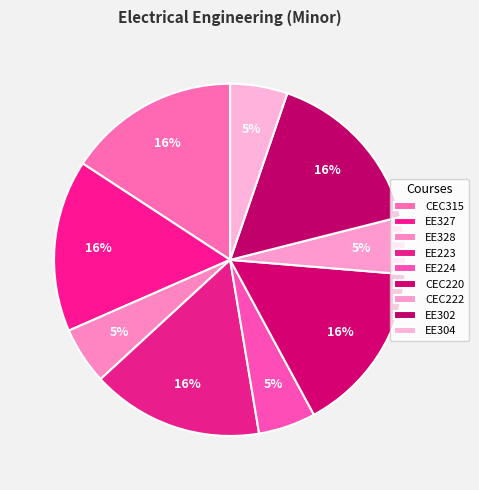

Which category has the smallest portion of the pie?

EE328